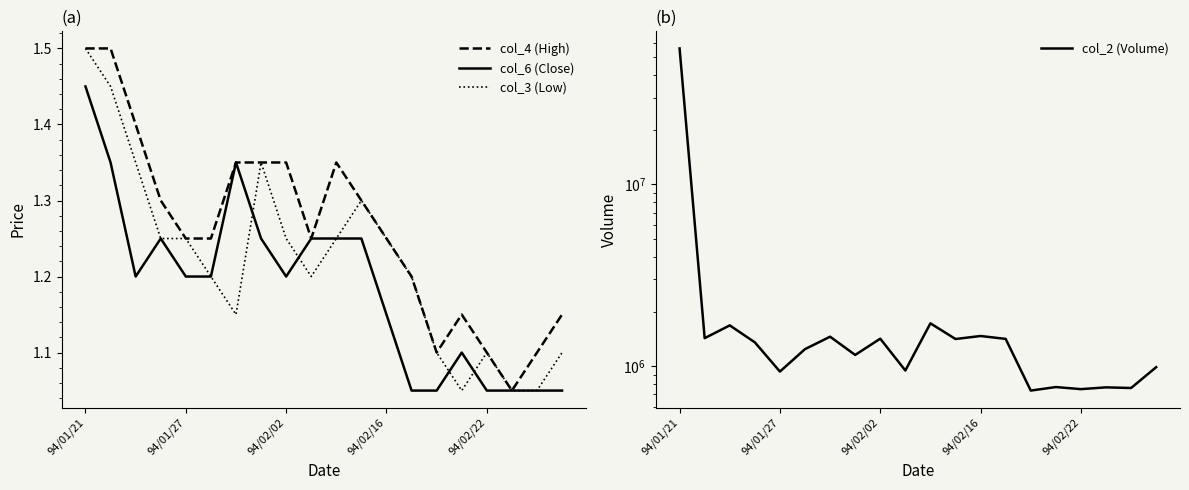

What is the difference between the highest and lowest values at 7?

1154248.8